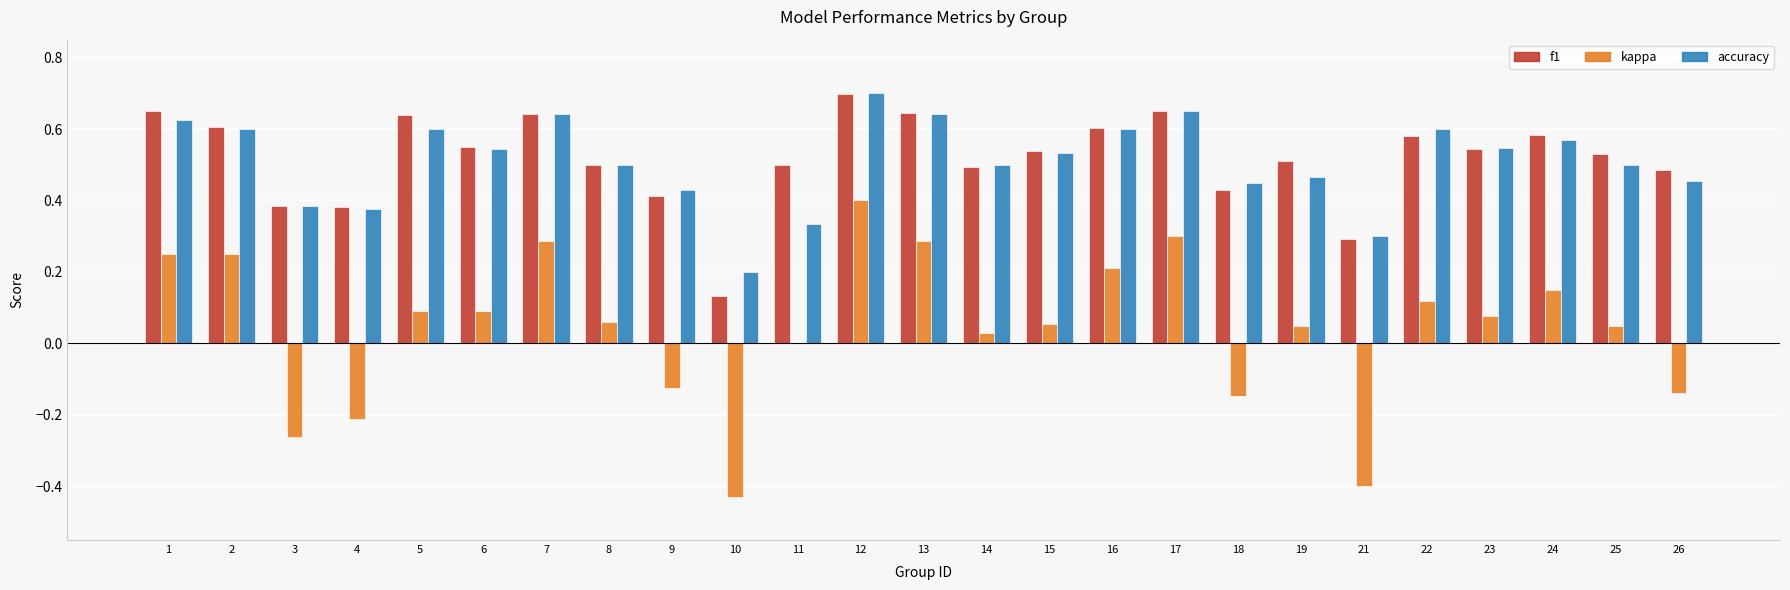

At which category is the sum across all series the highest?

12